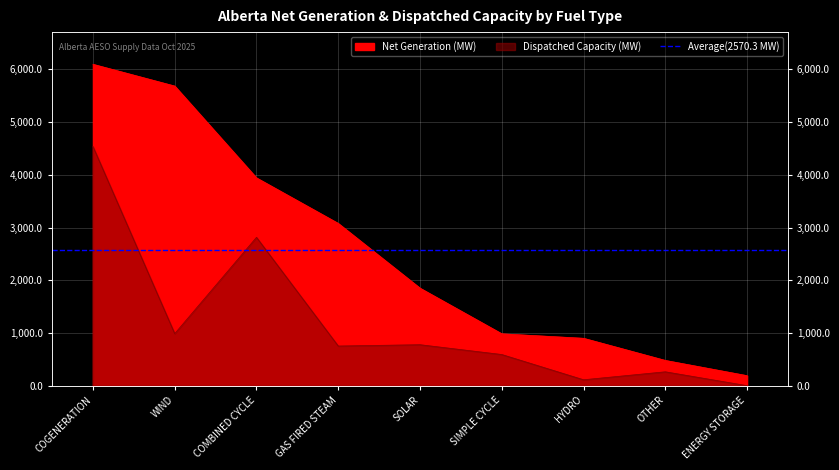

True or false: Net Generation (MW) and Dispatched Capacity (MW) cross at least once.

False